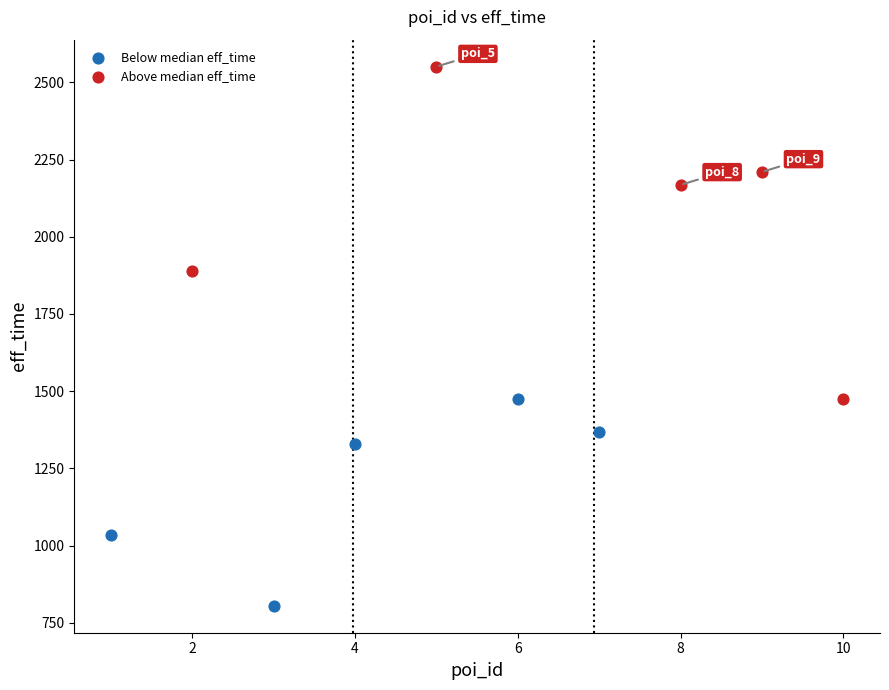

Which series contains the lowest Y value?

Below median eff_time